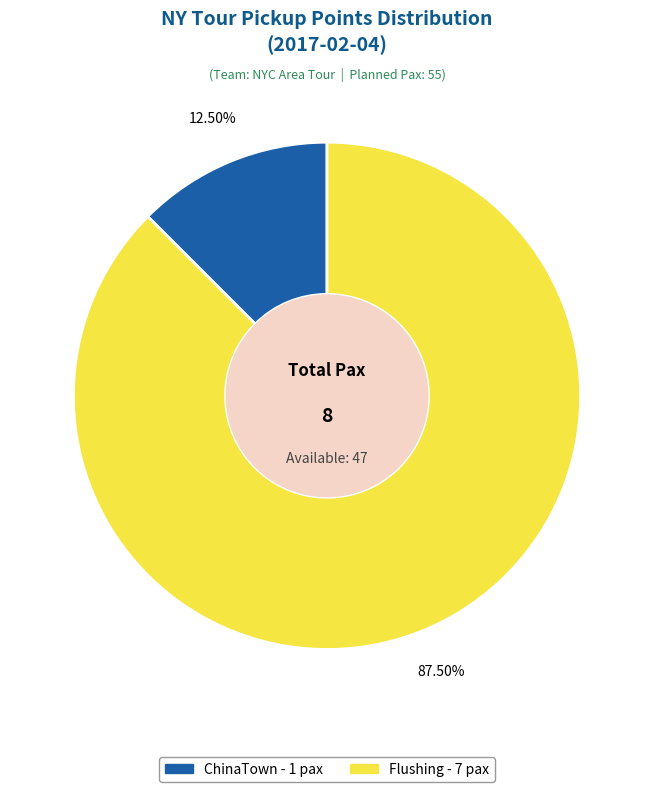

Does any single category account for the majority?

Yes